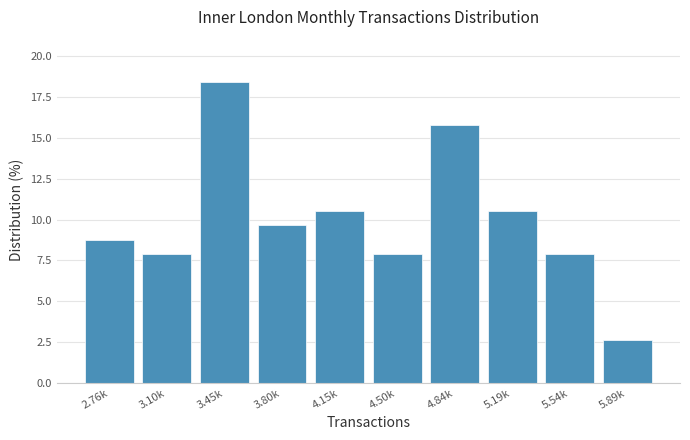

Reading right to left, transcribe all the data shown in this chart.

2.6	7.9	10.5	15.8	7.9	10.5	9.6	18.4	7.9	8.8